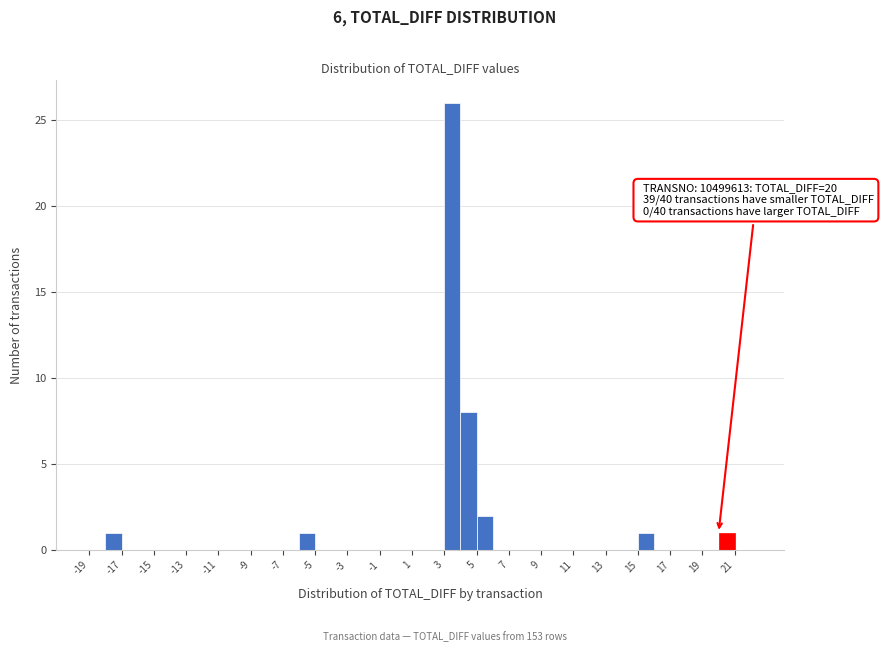

Over which range of the x-axis is the bar tallest?

3 to 4